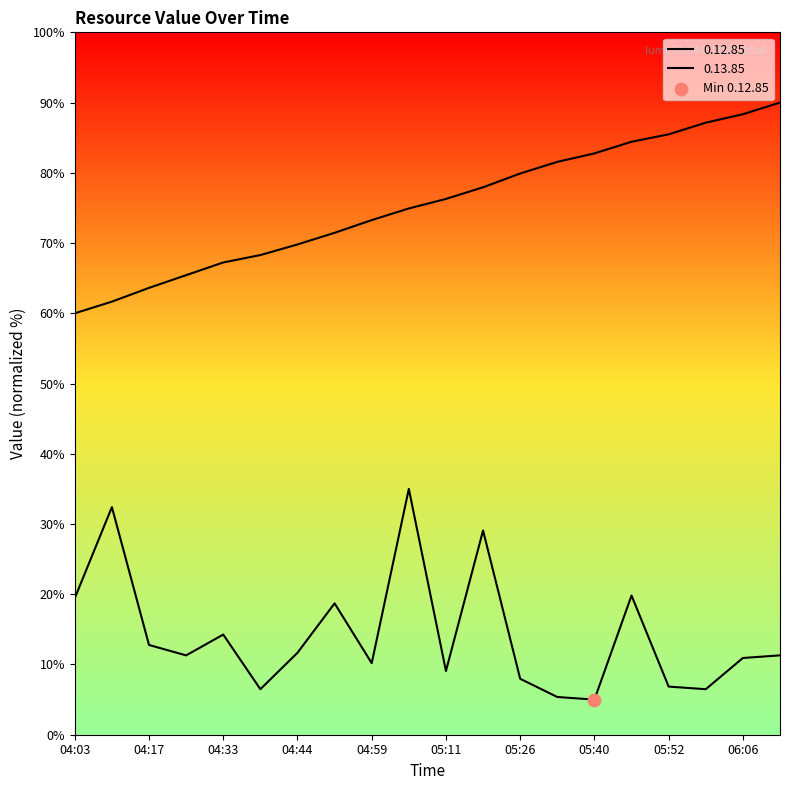

Which series reaches the maximum Y coordinate?

0.13.85